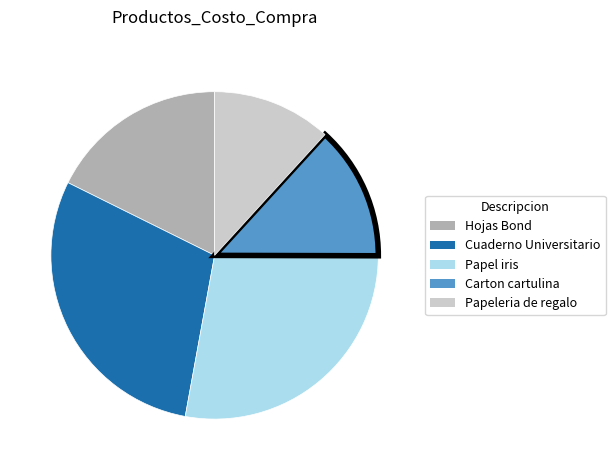

Between Carton cartulina and Papel iris, which is larger?

Papel iris